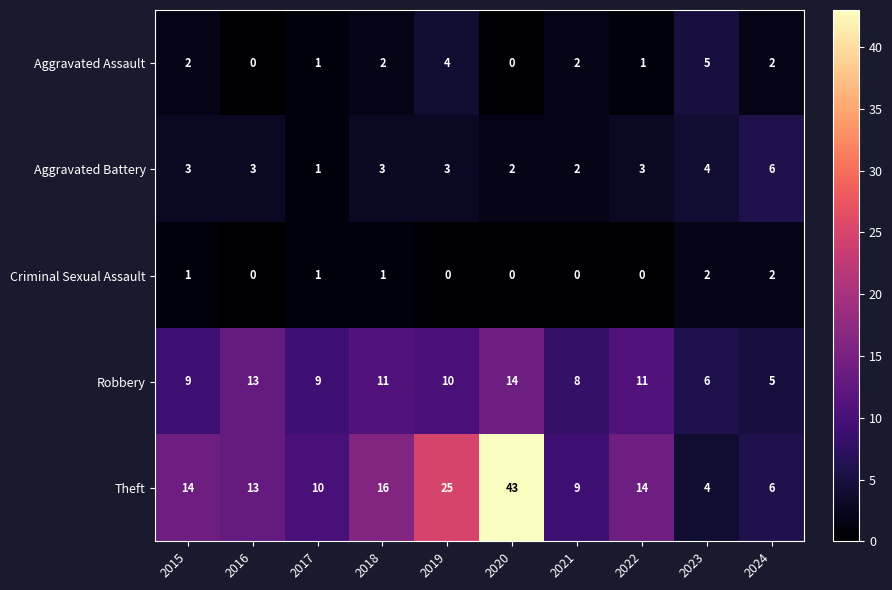

Count the number of categories in the chart.

10